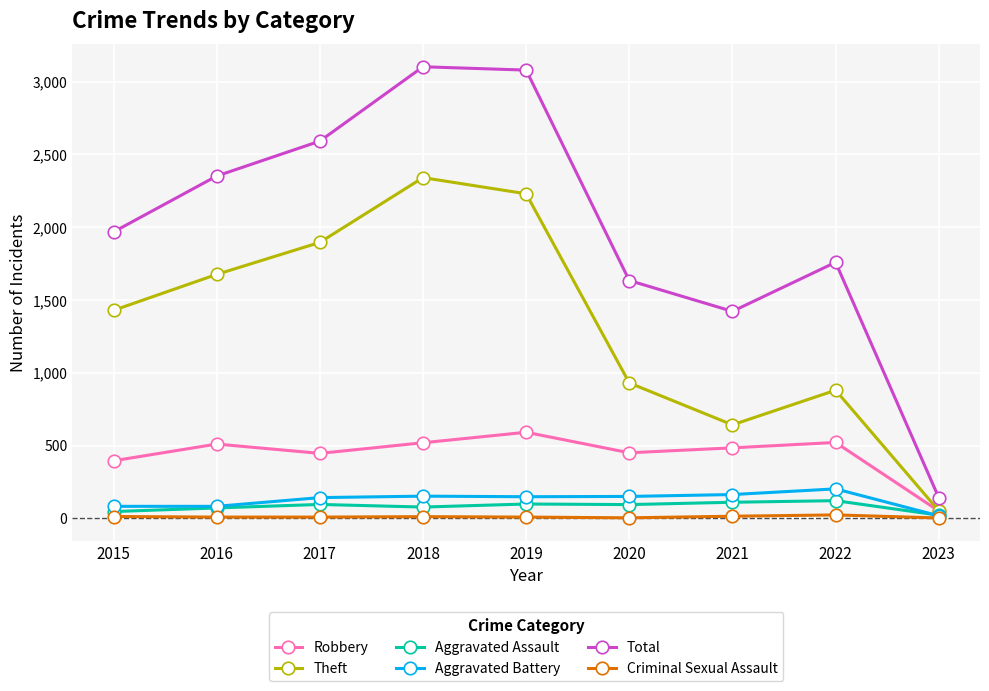

Which series has the largest total across all categories?

Total